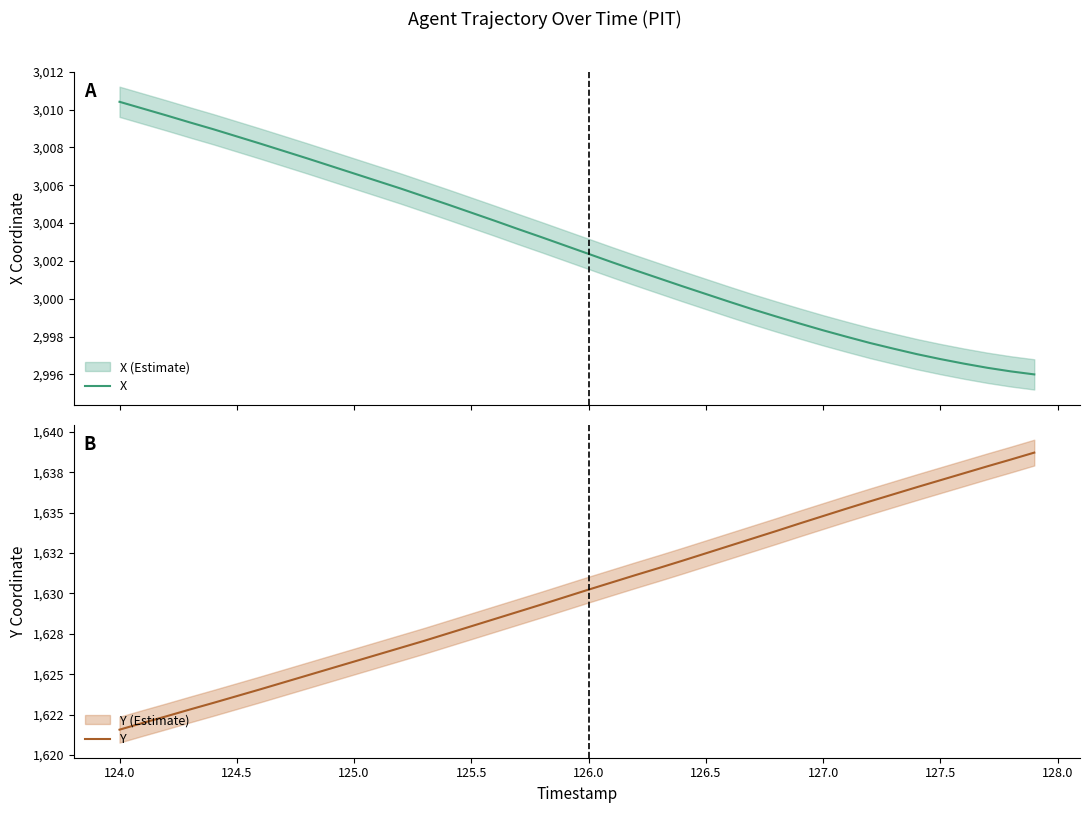

List the series in order of their peak value, highest first.

X, Y